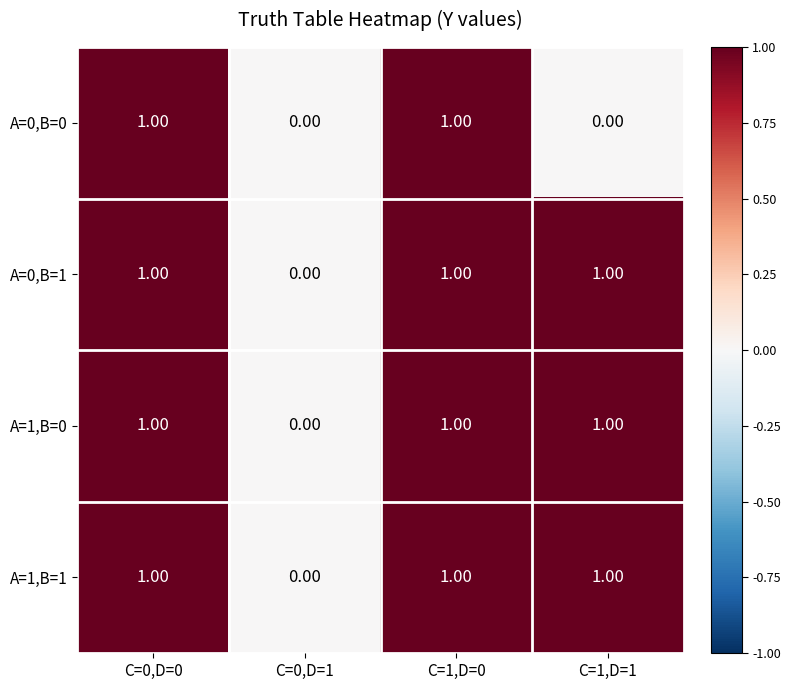

What is the sum of all A=1,B=1 values?

3